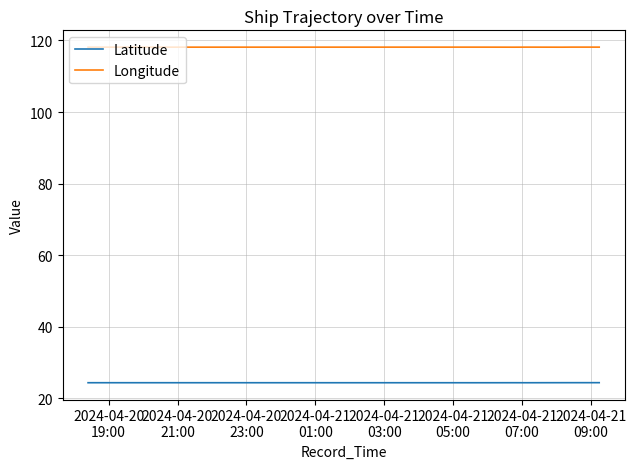

What is the maximum value for Longitude?

118.1